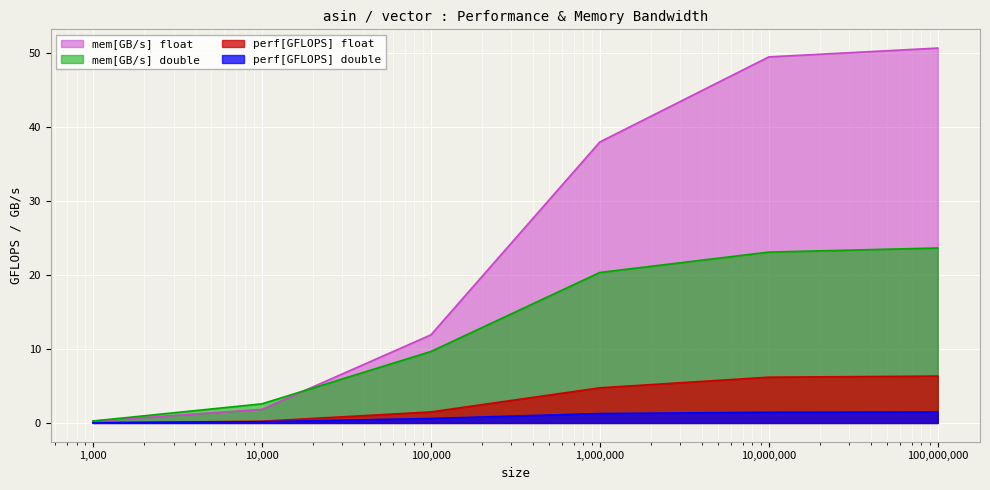

At 10000, list the series in order from smallest to largest.

perf[GFLOPS] double, perf[GFLOPS] float, mem[GB/s] float, mem[GB/s] double